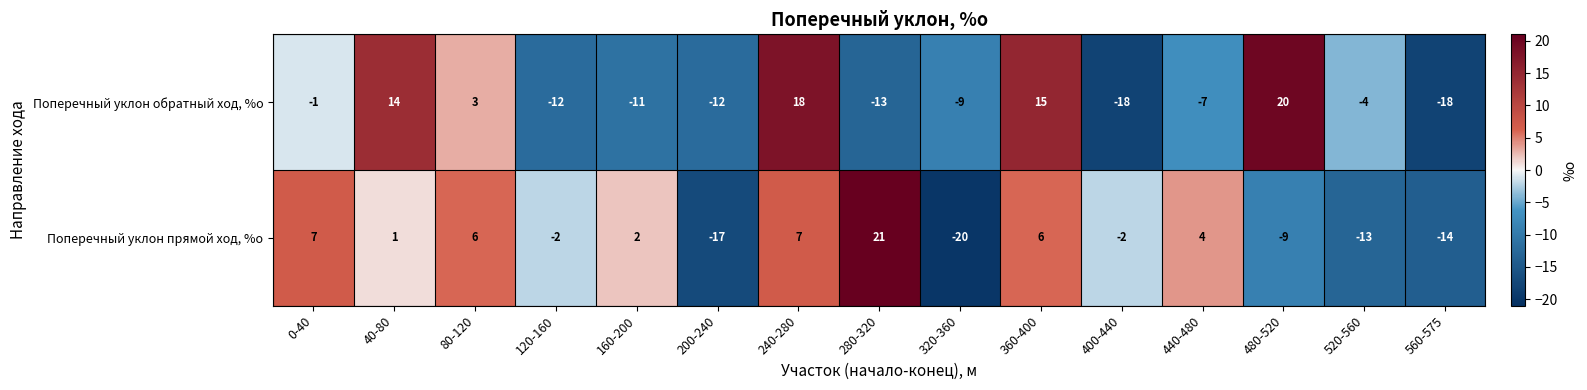

At how many categories does at least one series exceed -11?

13